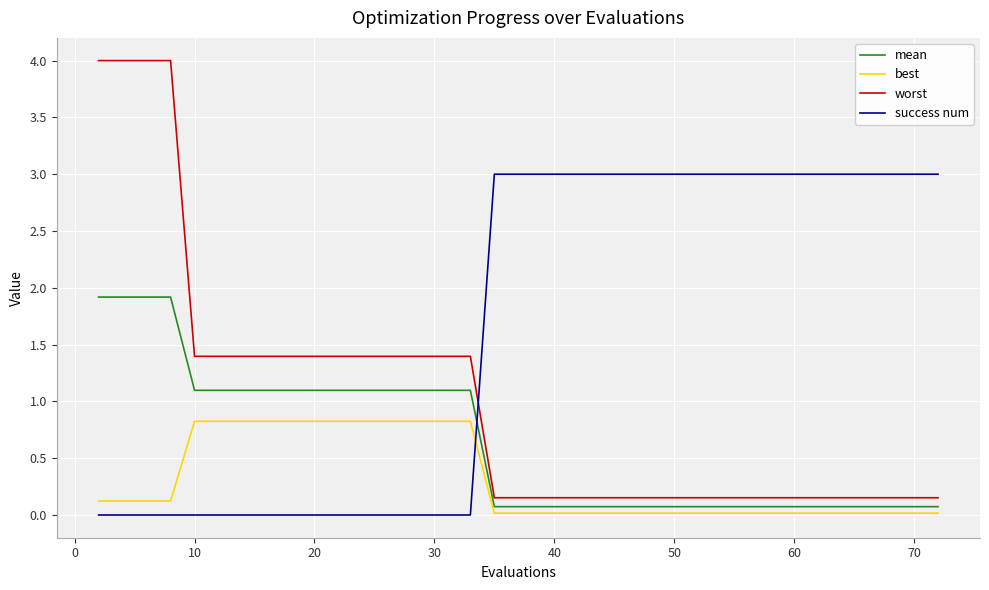

What is the highest value of the worst series?

4.0